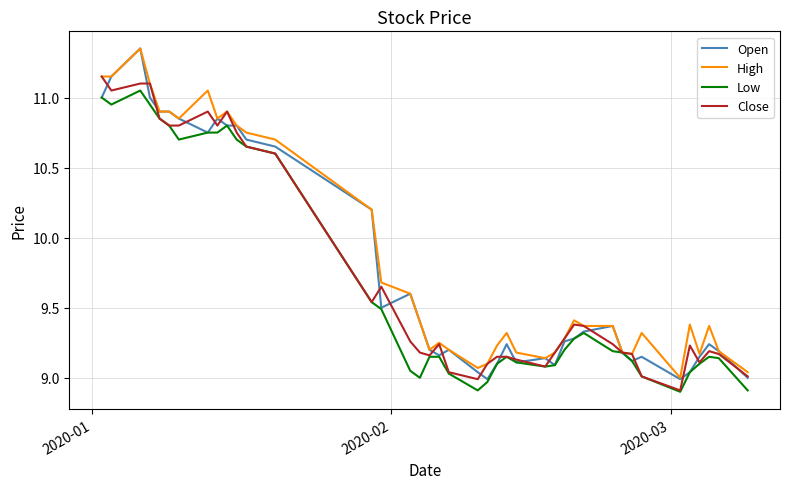

What is the difference between the second highest and second lowest values in the Open series?

2.2